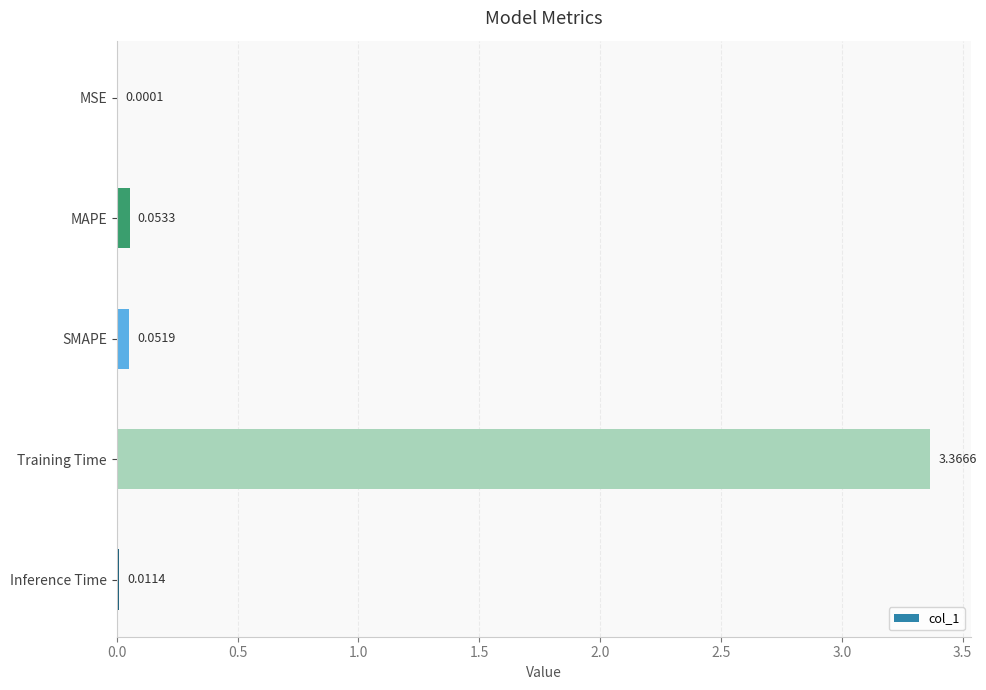

Between Training Time and MAPE, which is larger?

Training Time